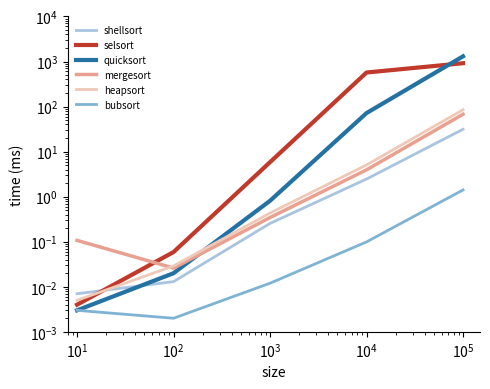

How many lines are shown in the chart?

6